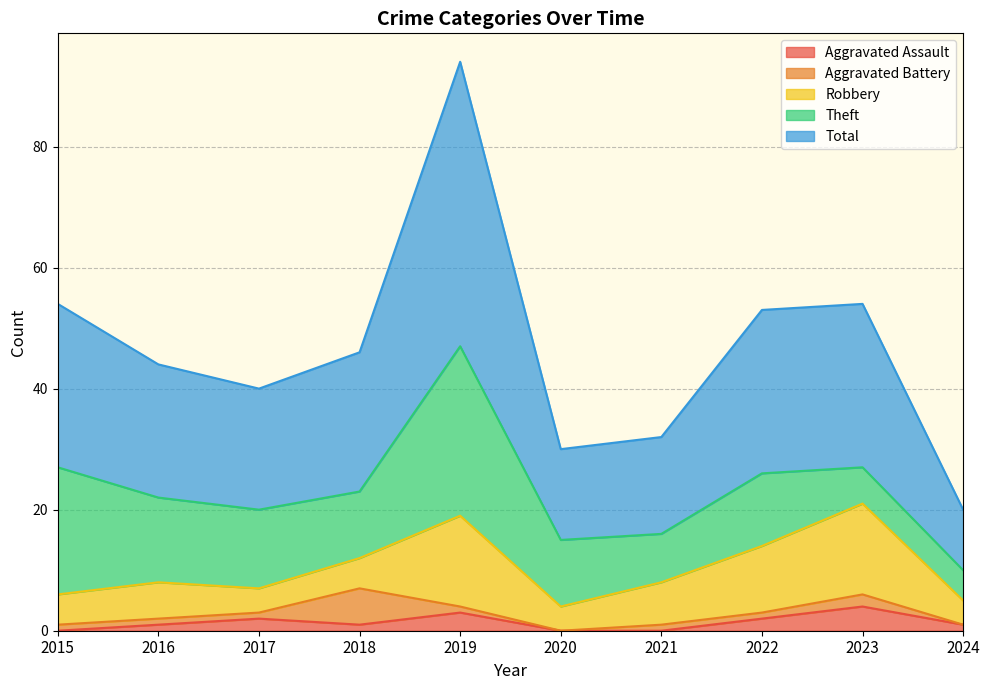

What is the average value of the Aggravated Battery series?

1